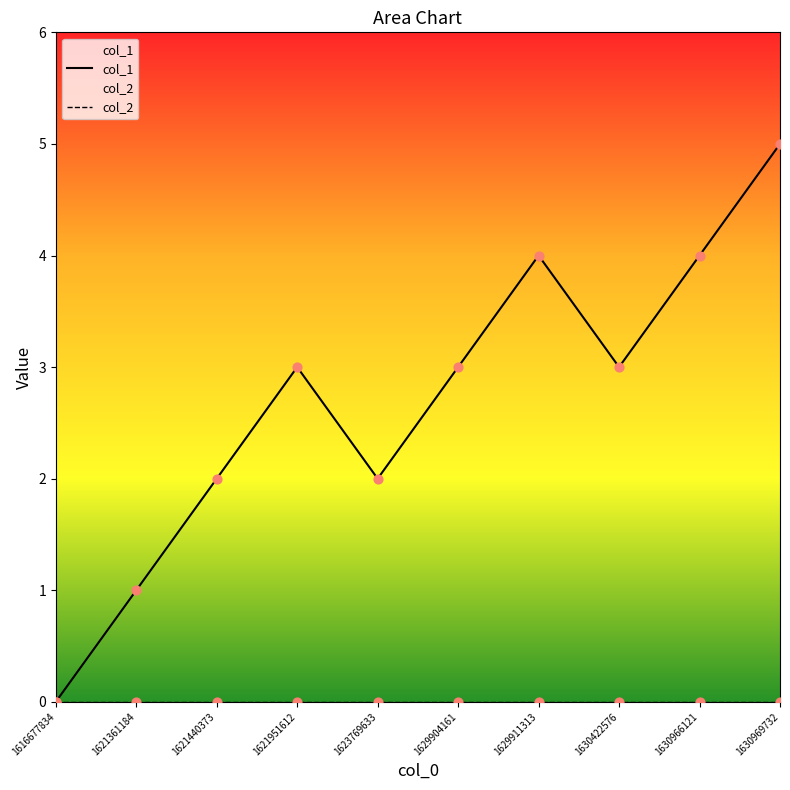

Is the value of col_2 at 1630422576 greater than the value of col_1 at 1623769633?

No